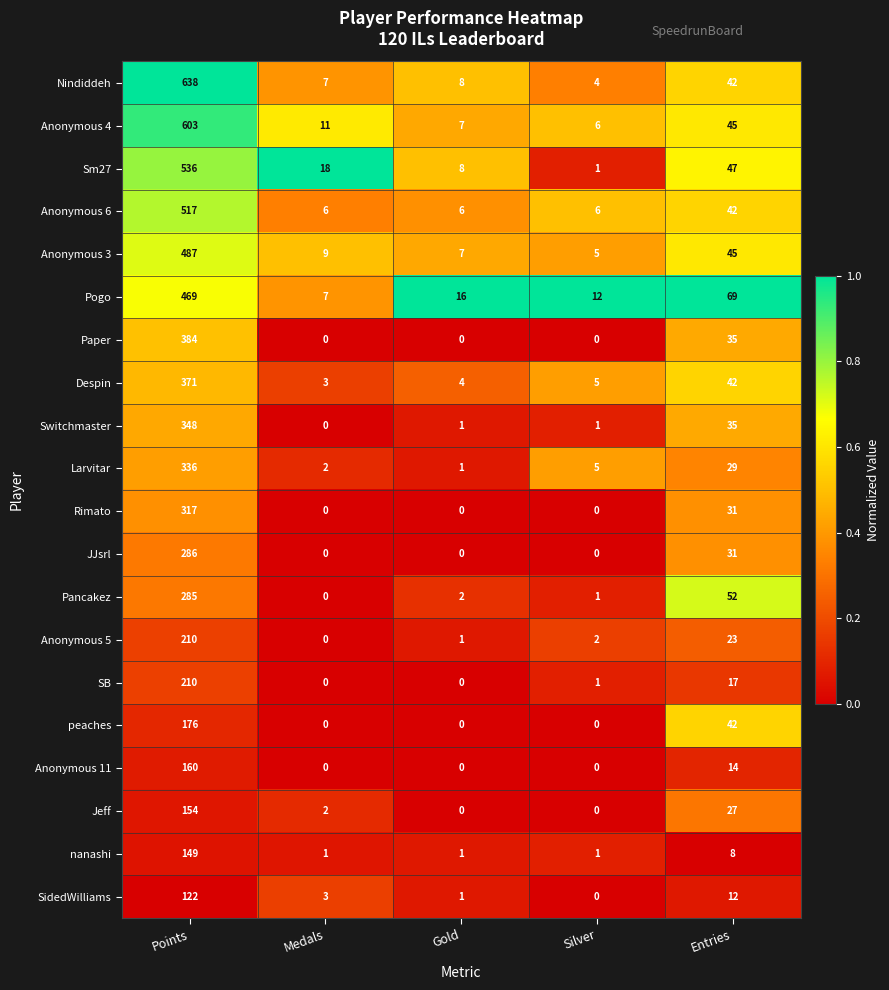

True or false: Anonymous 5 has a value of 2 at Silver.

True